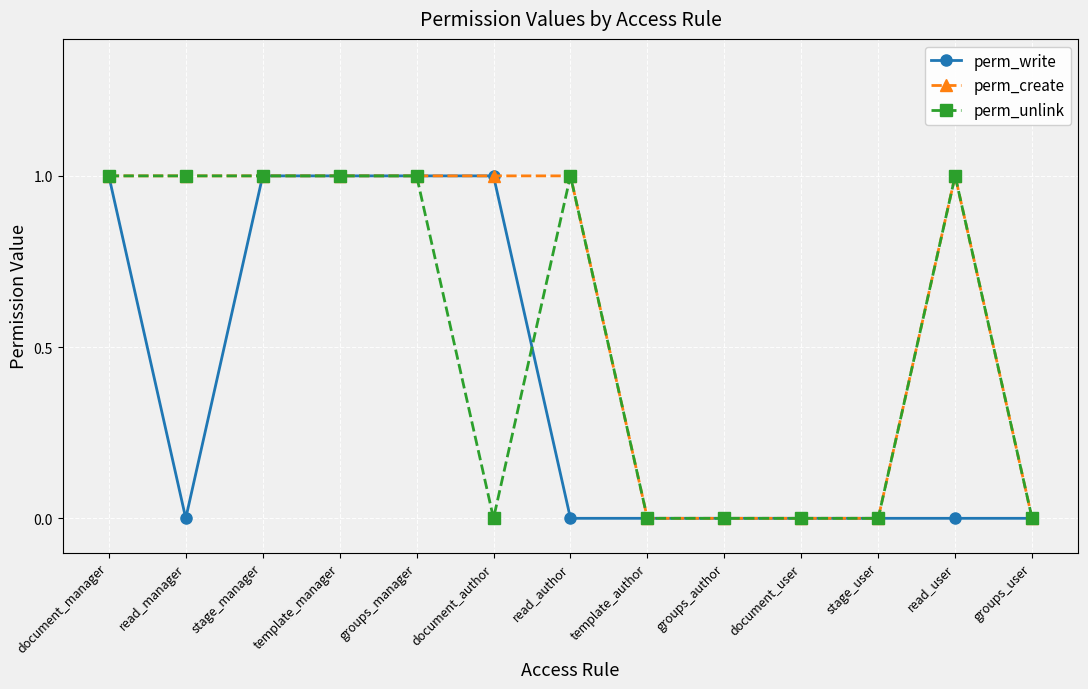

How many data points does each series have?

13